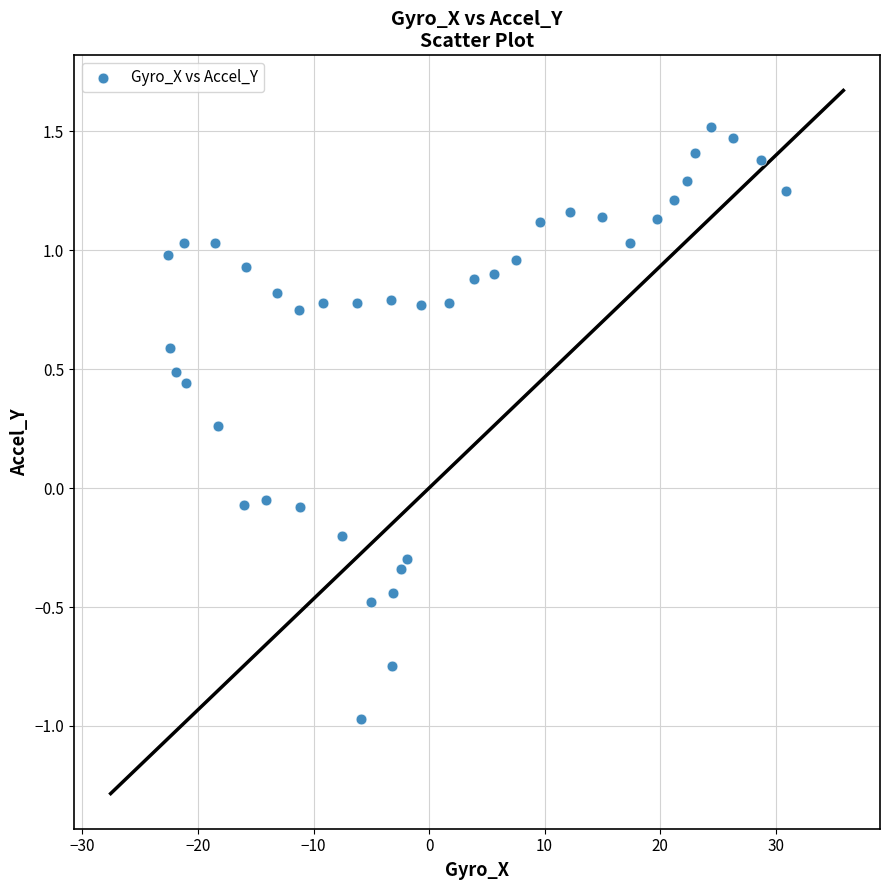

What is the range of X values (max minus min)?

53.4